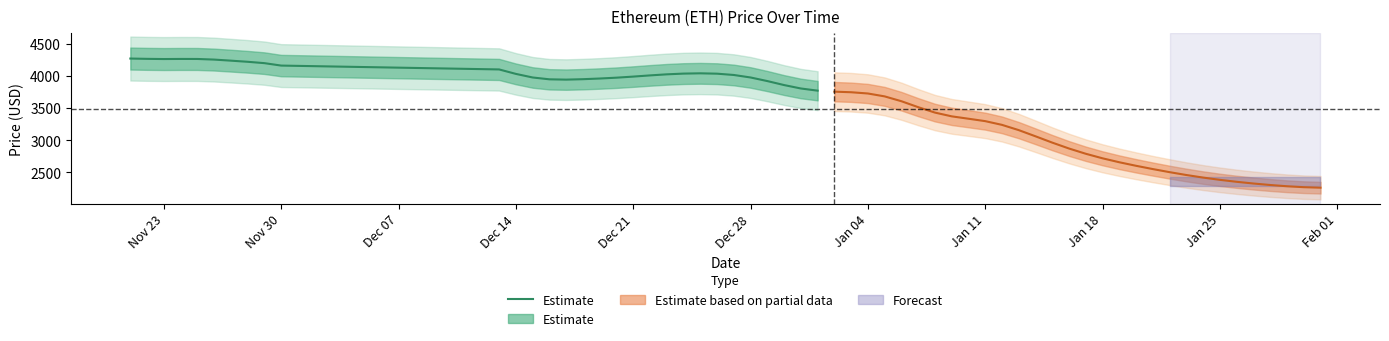

What position from the left is Dec 28?

6